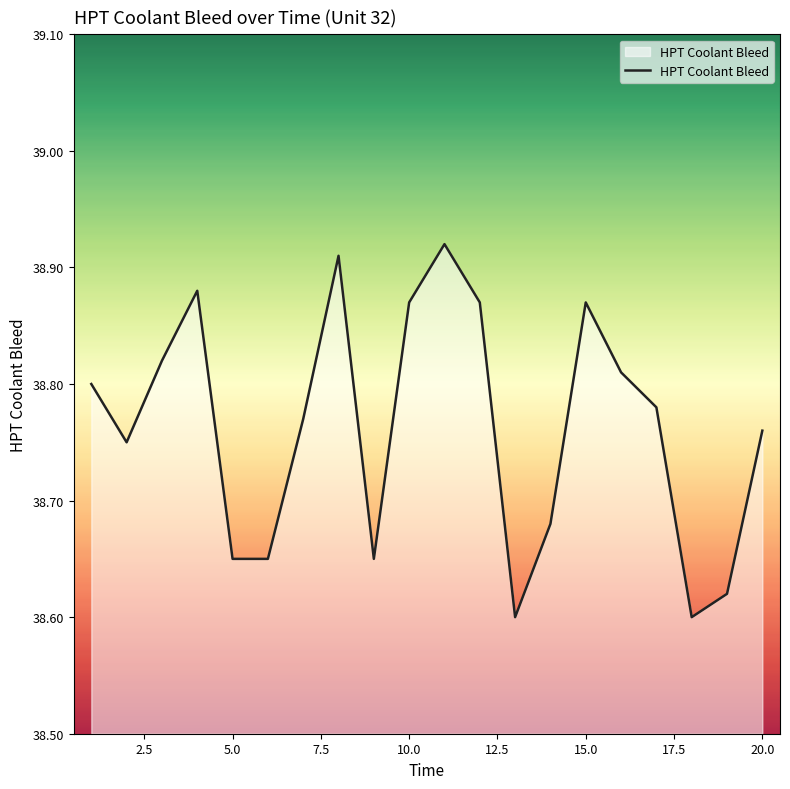

What is the difference between the maximum and minimum values?

0.3